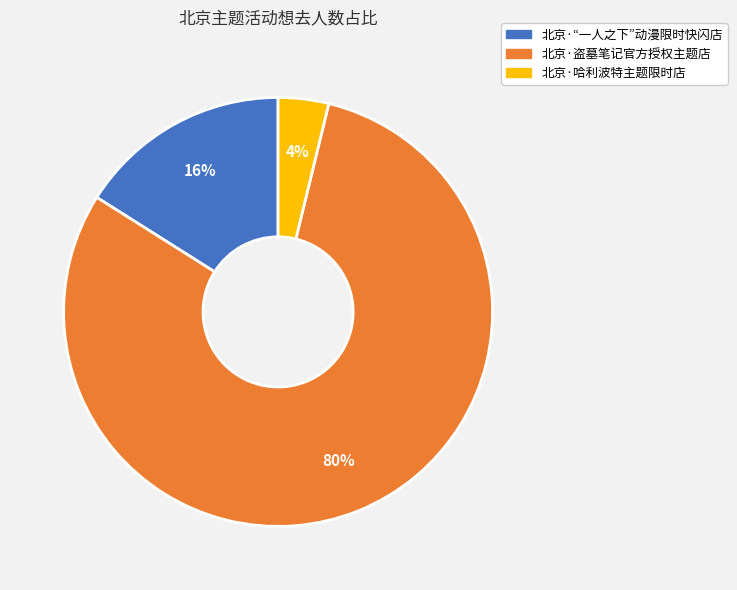

Approximately how many times larger is the value at 北京·盗墓笔记官方授权主题店 compared to 北京·“一人之下”动漫限时快闪店?

5.0